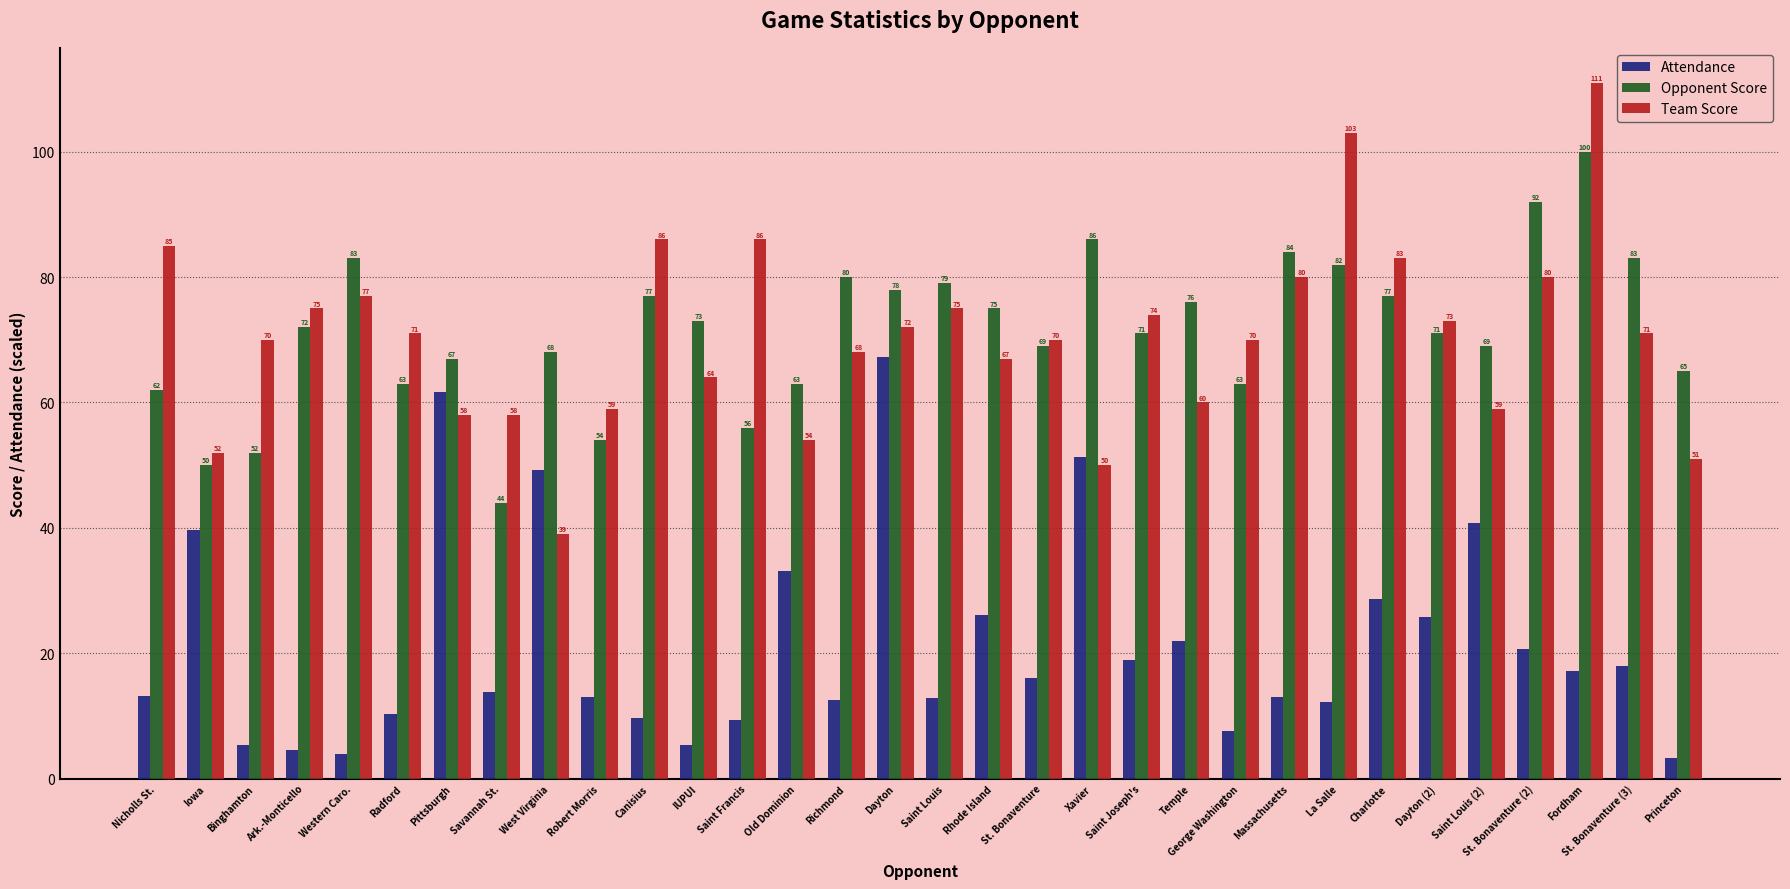

What is the difference between the second highest and minimum values in the Team Score series?

64.0